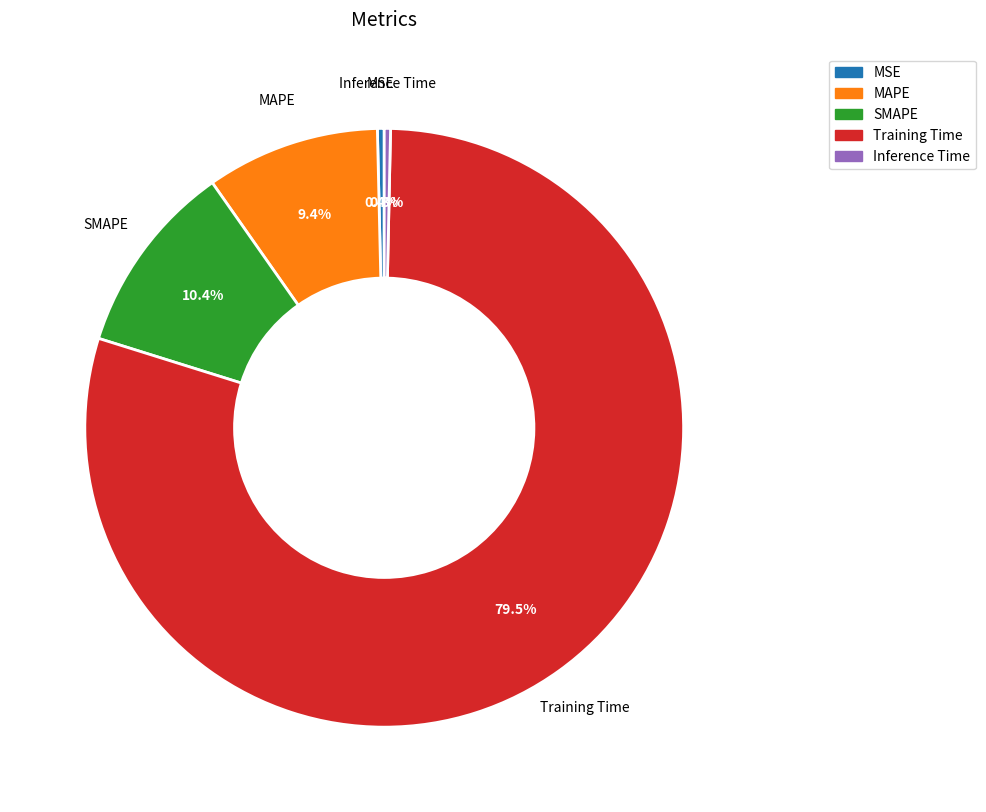

Which slice is the largest?

Training Time